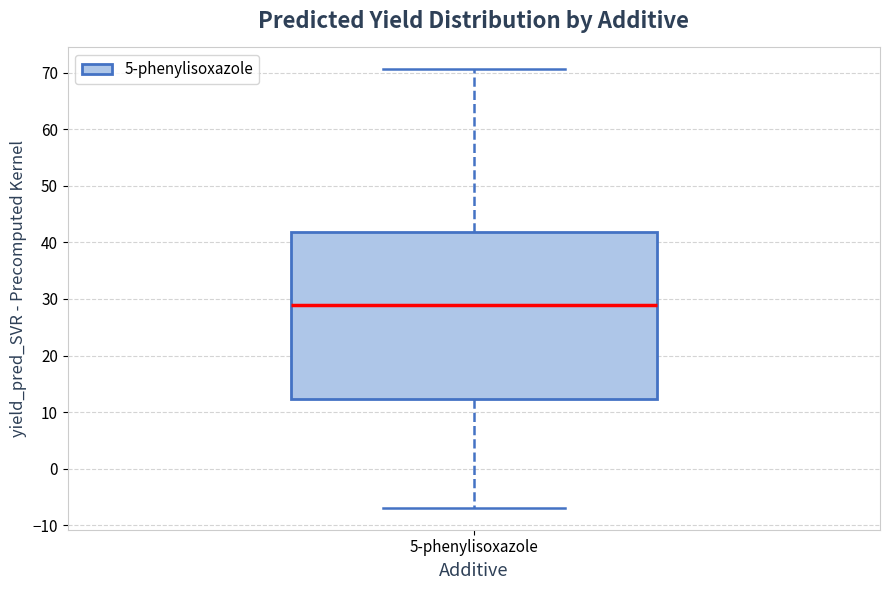

Where does the lower whisker of the box for 5-phenylisoxazole end on the y-axis? The values are not printed on the chart, so give them approximately, as read against the axis.

-7